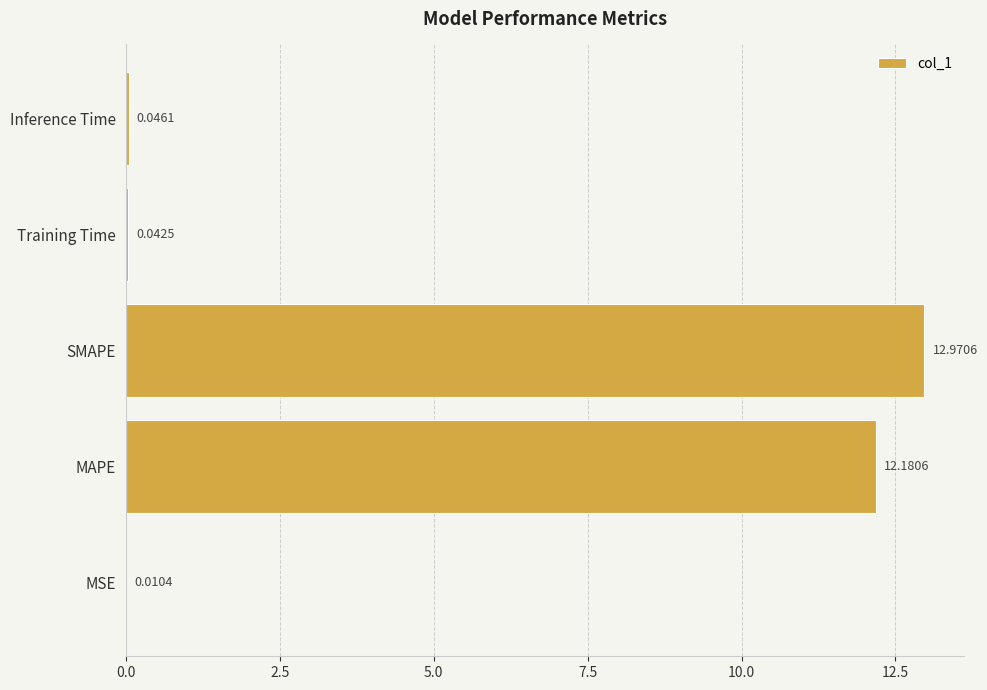

How many categories are shown in the chart?

5